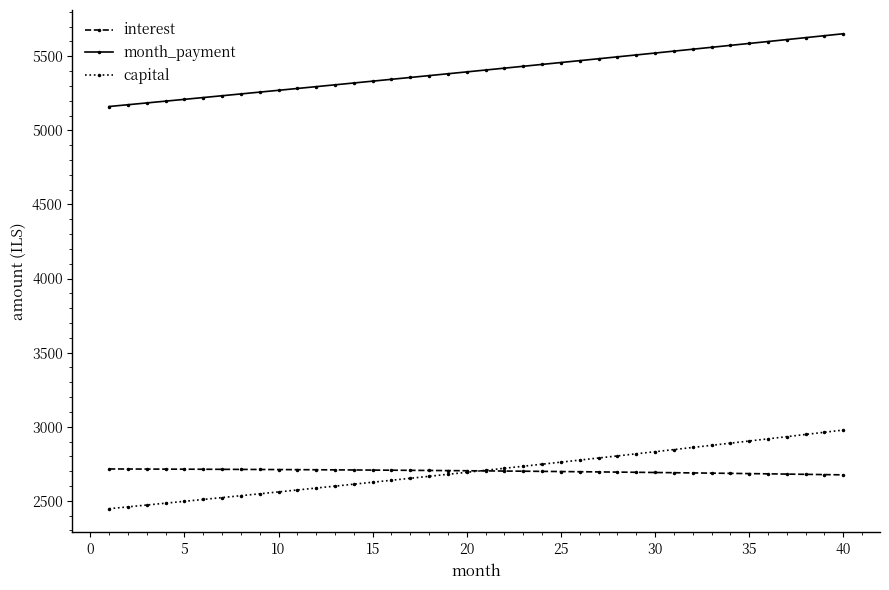

Which series has the widest spread of values?

capital